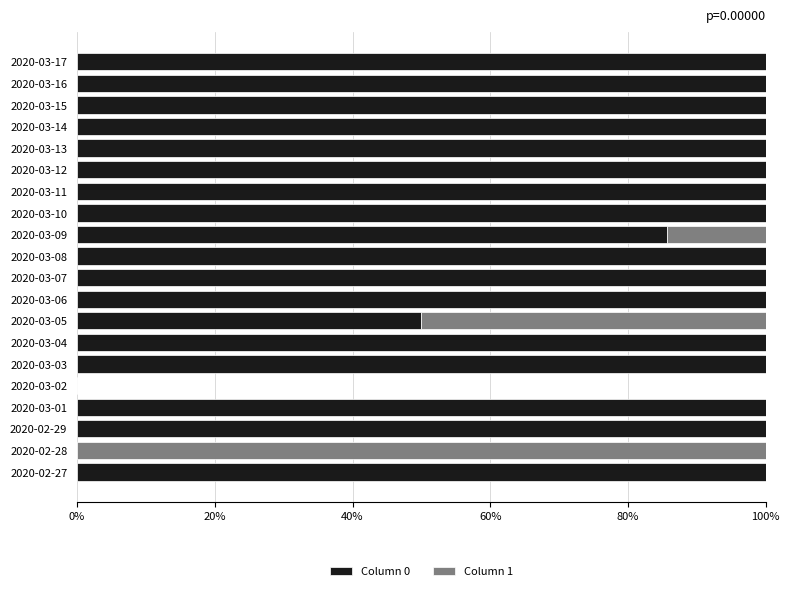

True or false: Column 0 has a value of 75.1 at 2020-03-05.

False